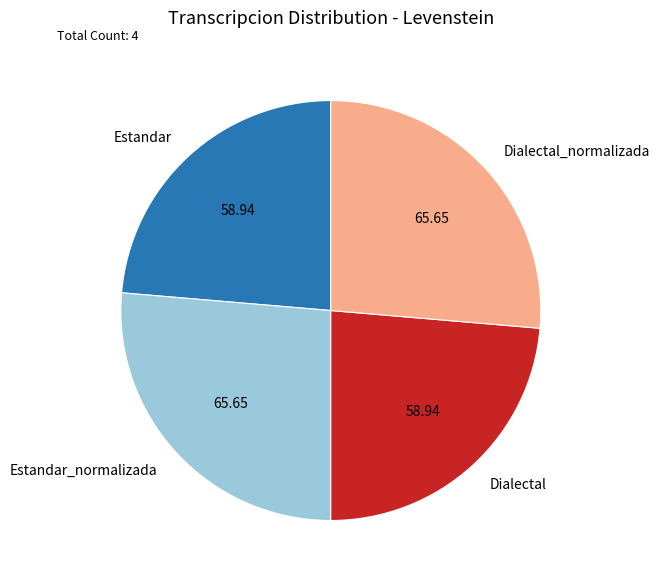

Is there a majority slice in this chart?

No